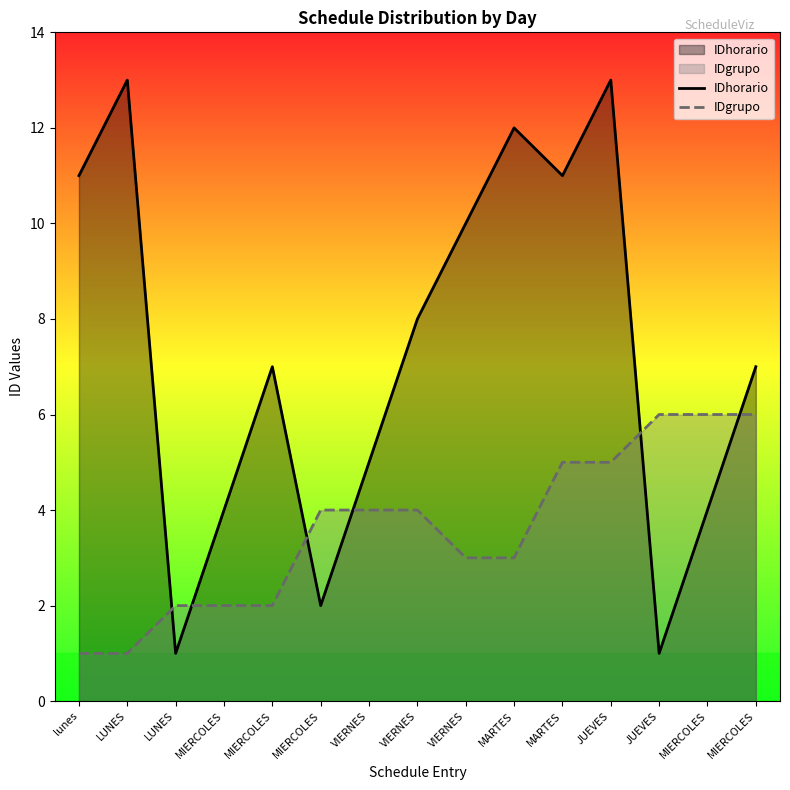

Which series has the largest total across all categories?

IDhorario